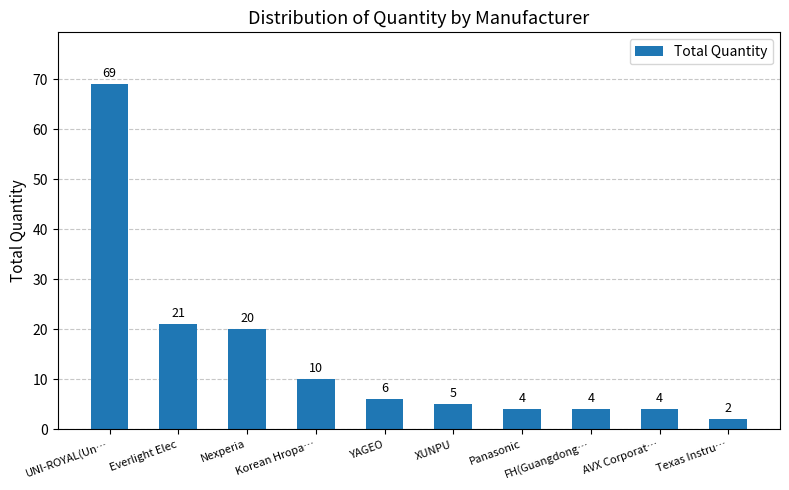

How many bars are there in total?

10